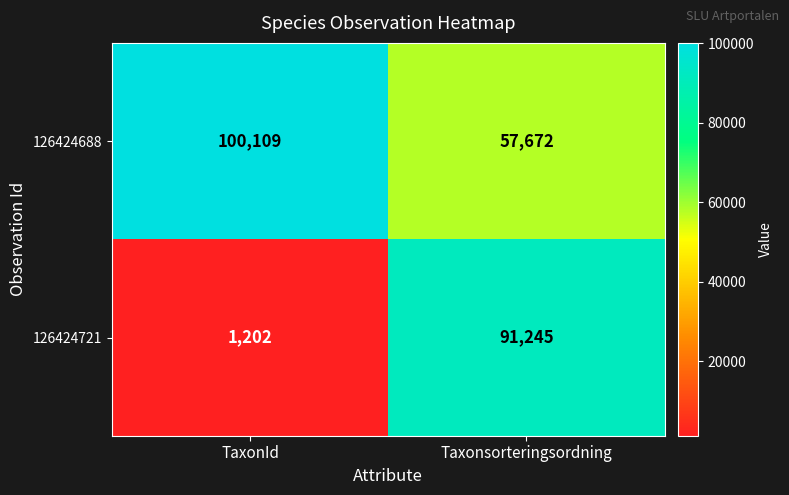

Which series has the widest spread of values?

126424721